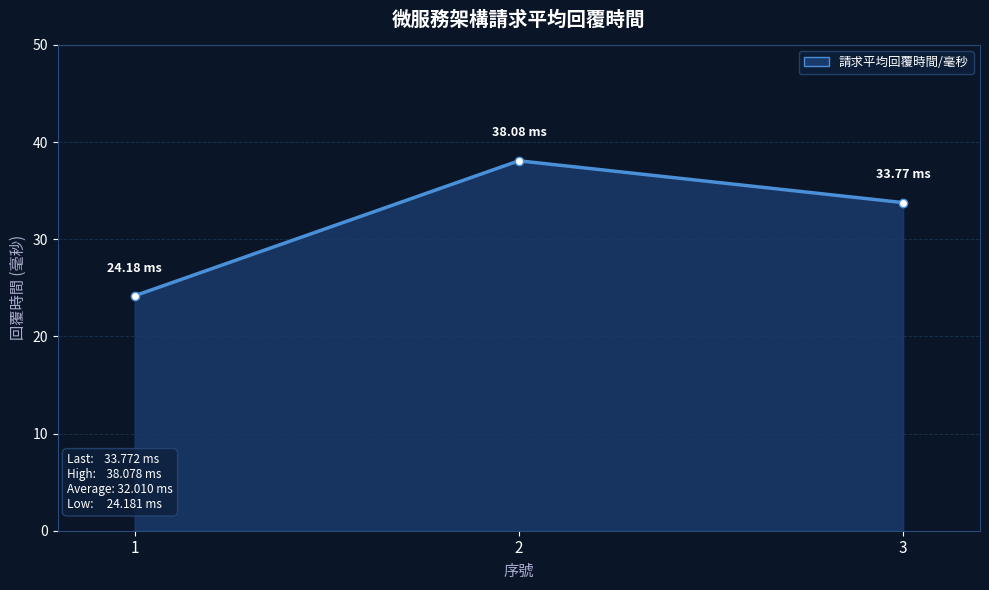

What is the approximate value at 3?

33.8